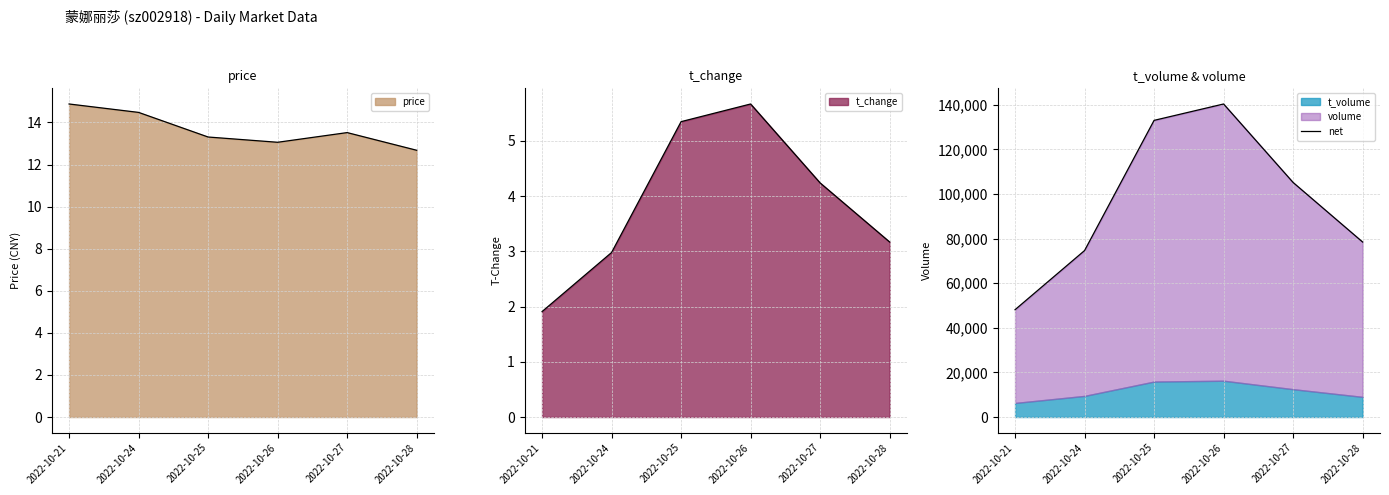

Is it true that the value at 2022-10-27 is 144812?

False